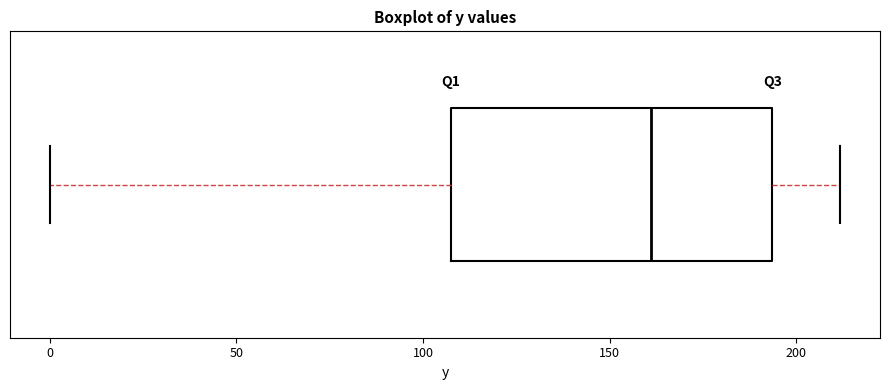

Read this box plot against the x-axis: the position of the median line, the range covered by the box, and the ends of both whiskers. The values are not printed on the chart, so give them approximately, as read against the axis.

median 160, box 110 to 195, whiskers 0 to 210